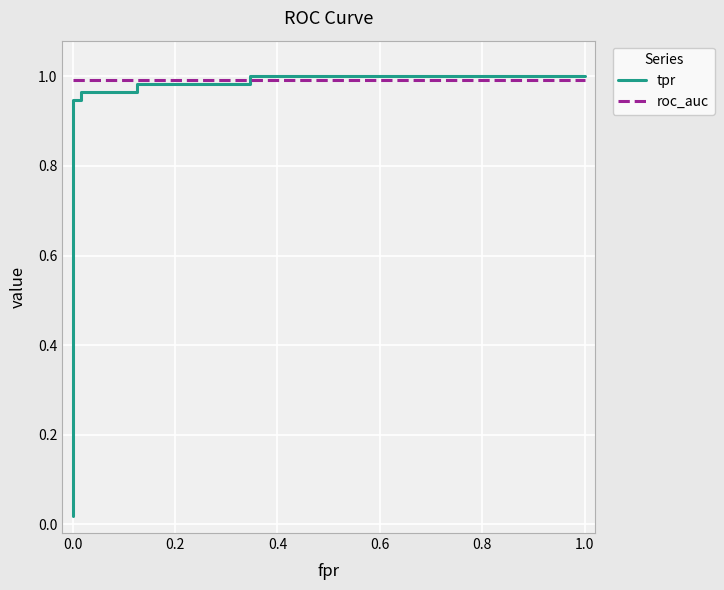

What is the difference between the maximum and minimum values in the tpr series?

1.0